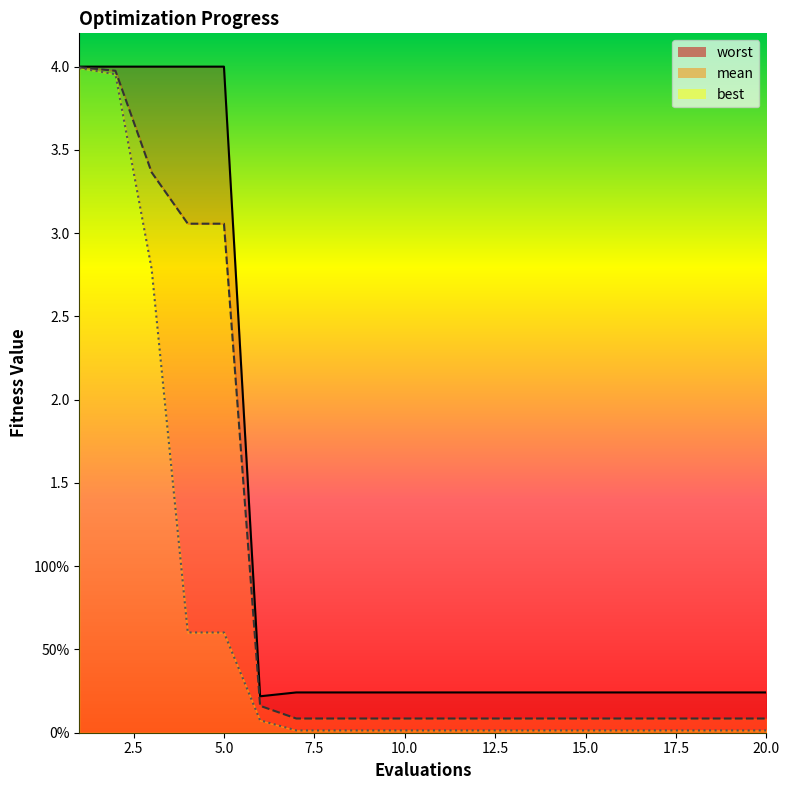

Is the value of worst at 20 greater than the value of mean at 5?

No